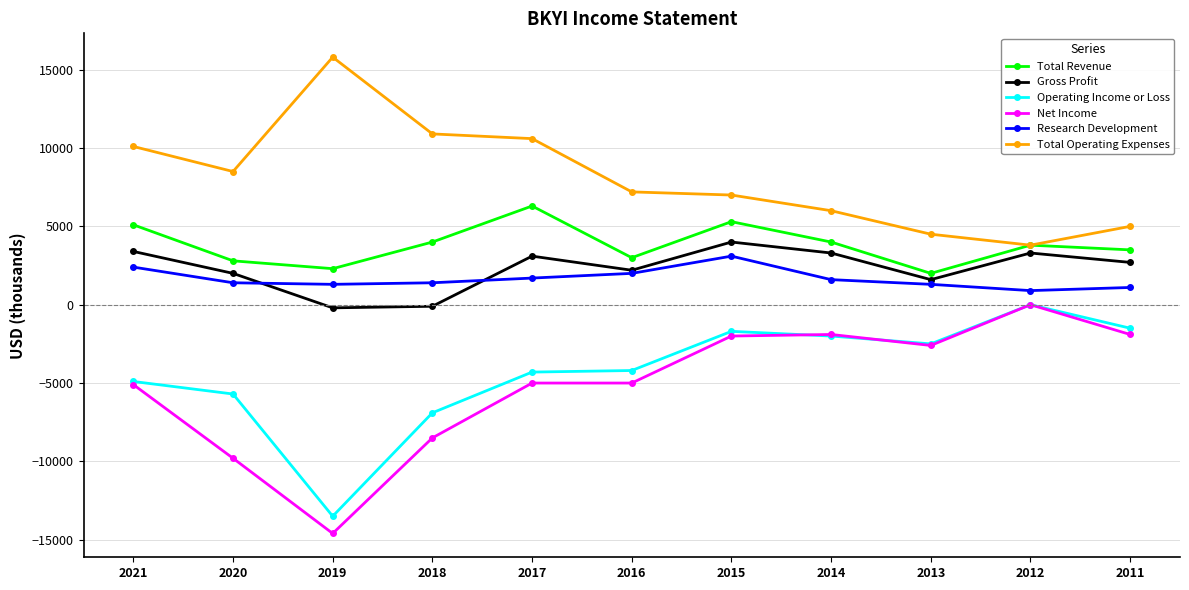

At which category does Net Income reach its first local valley?

2019